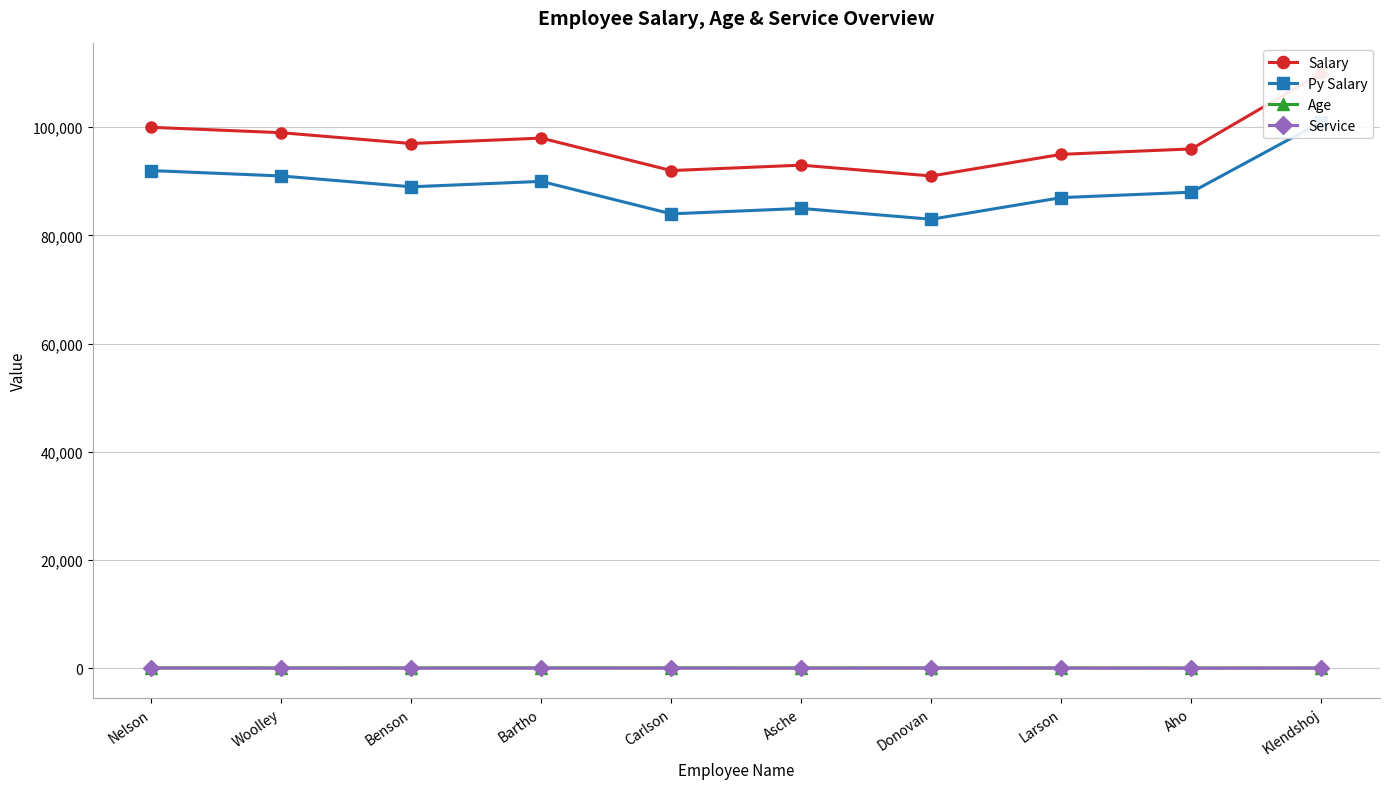

Which series has the widest spread of values?

Salary